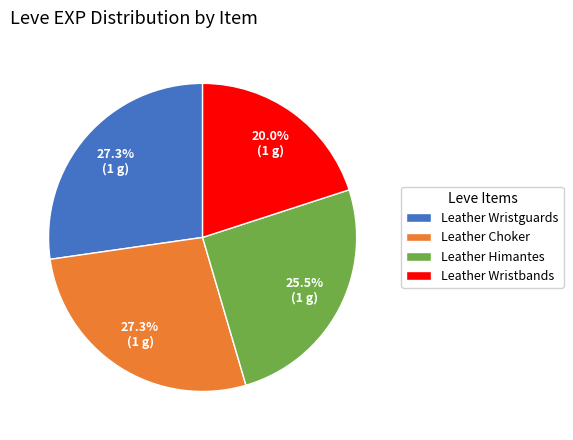

How many segments does this pie chart have?

4